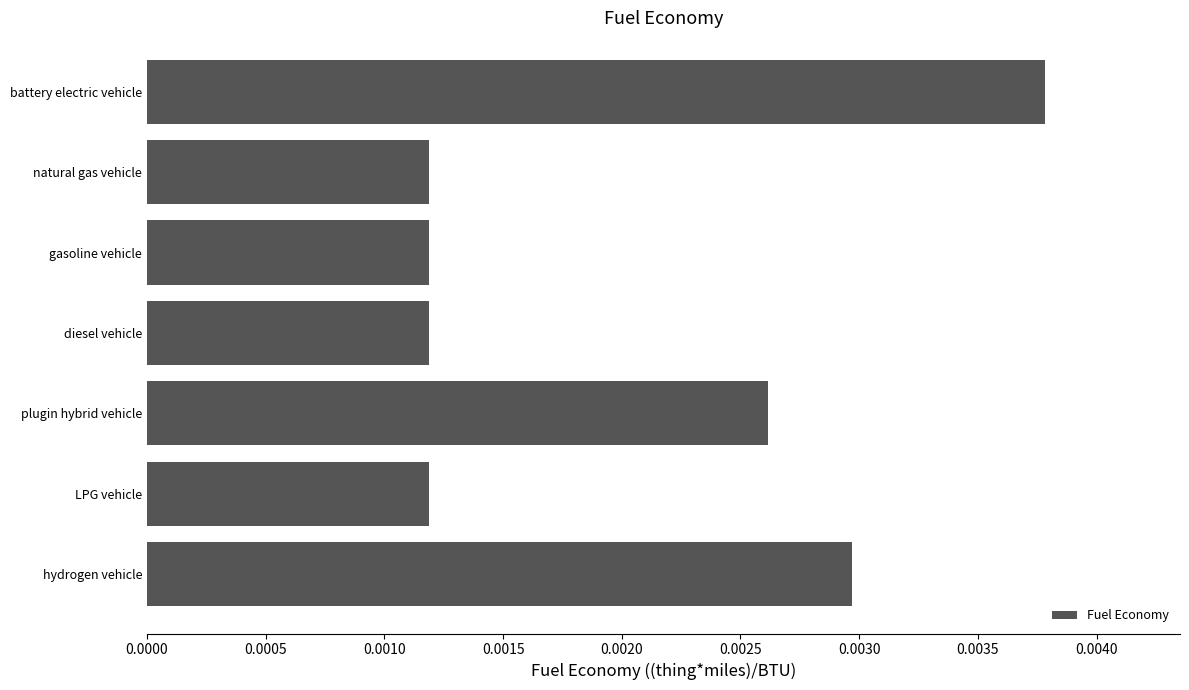

How many values are between 0 and 1?

7